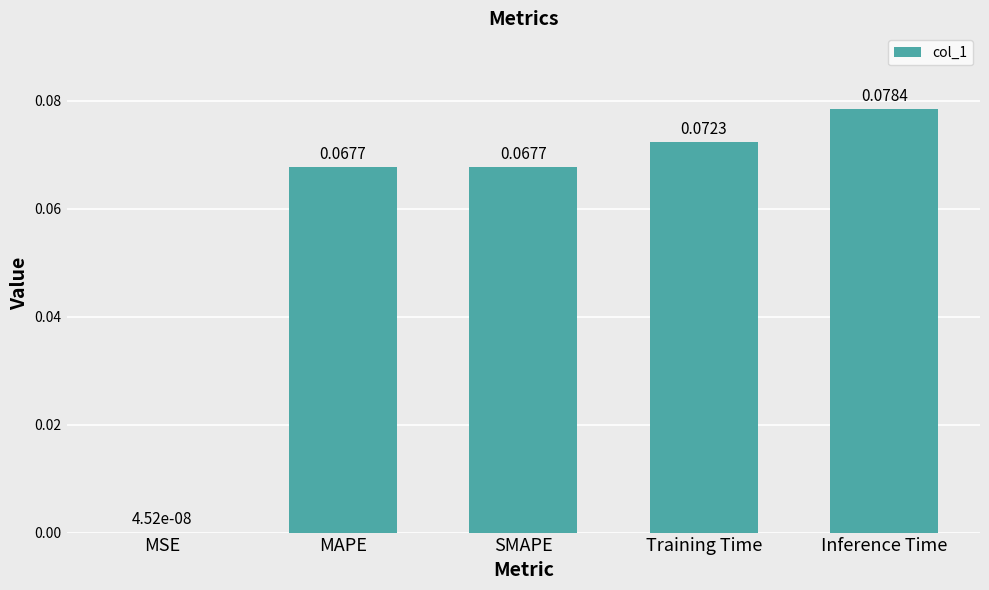

At which category does the chart reach its peak across all series?

Inference Time